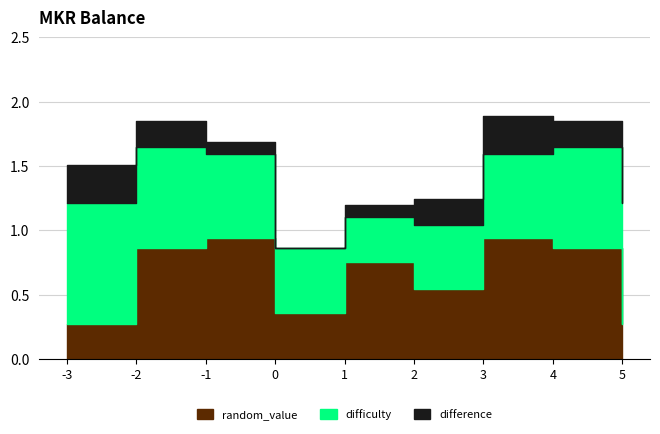

In difficulty, how many points are lower than both neighbors (excluding endpoints)?

1